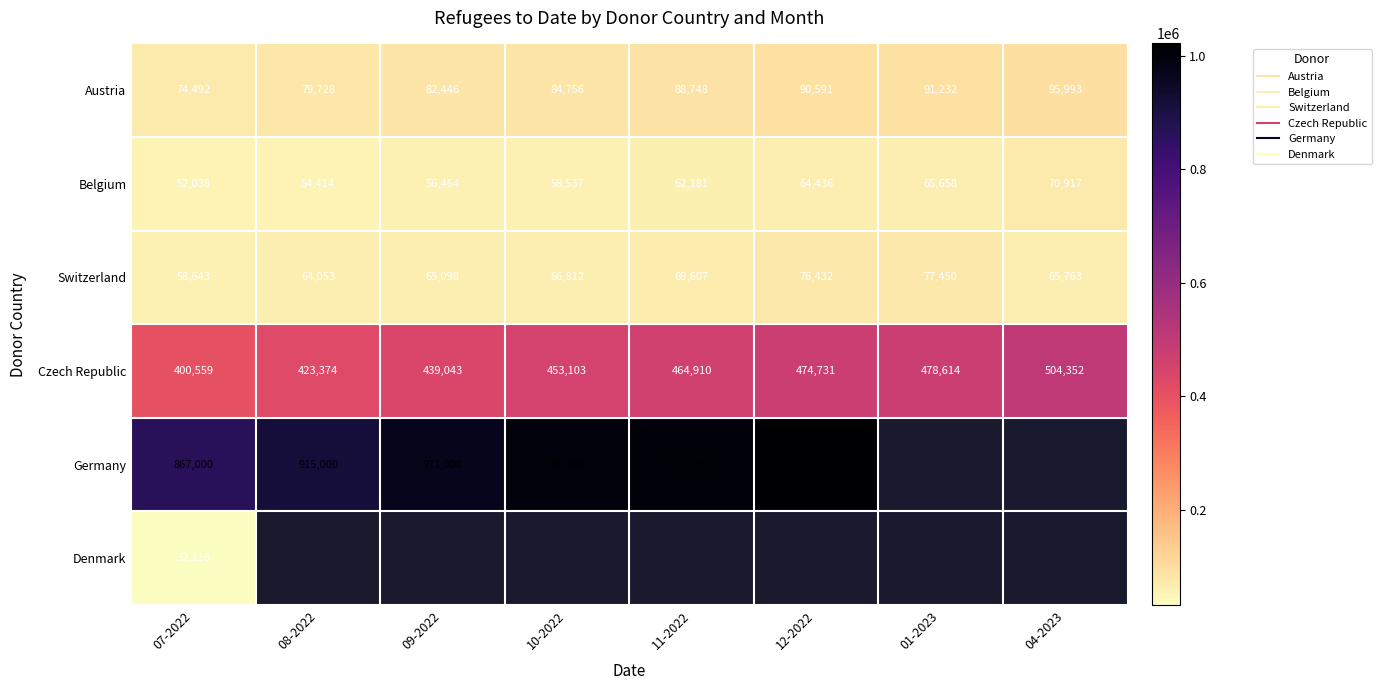

Count the number of data series in this chart.

6